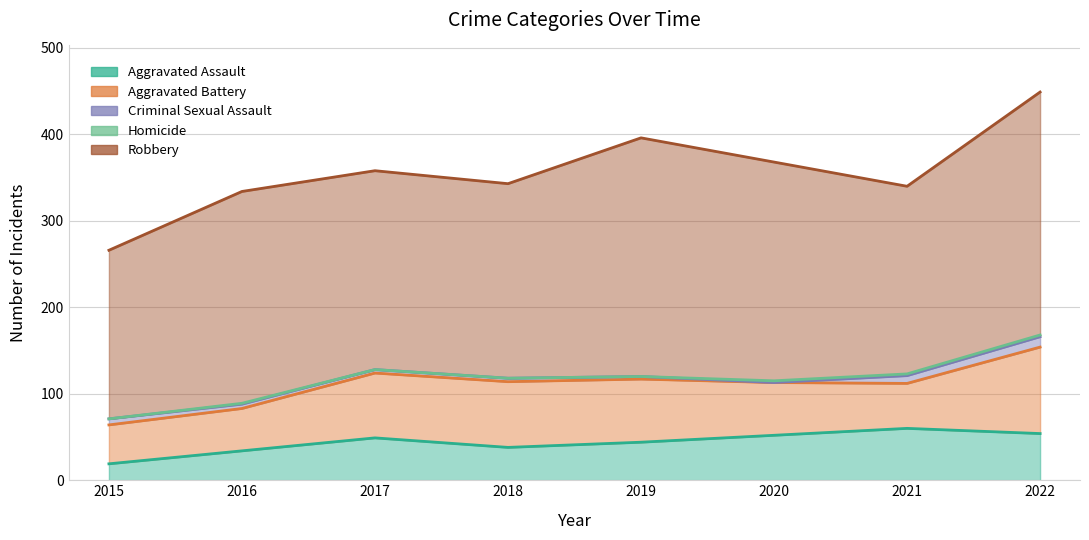

How many data points does each series have?

8